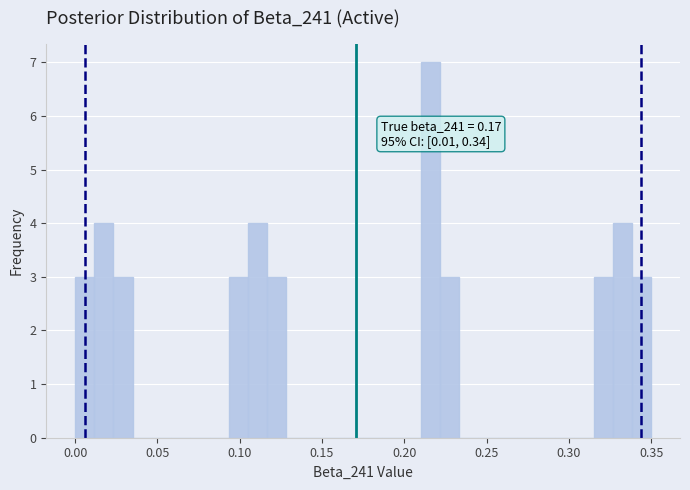

Around what value on the x-axis is the tallest bar? Give the approximate position of its centre, as read against the axis.

0.215